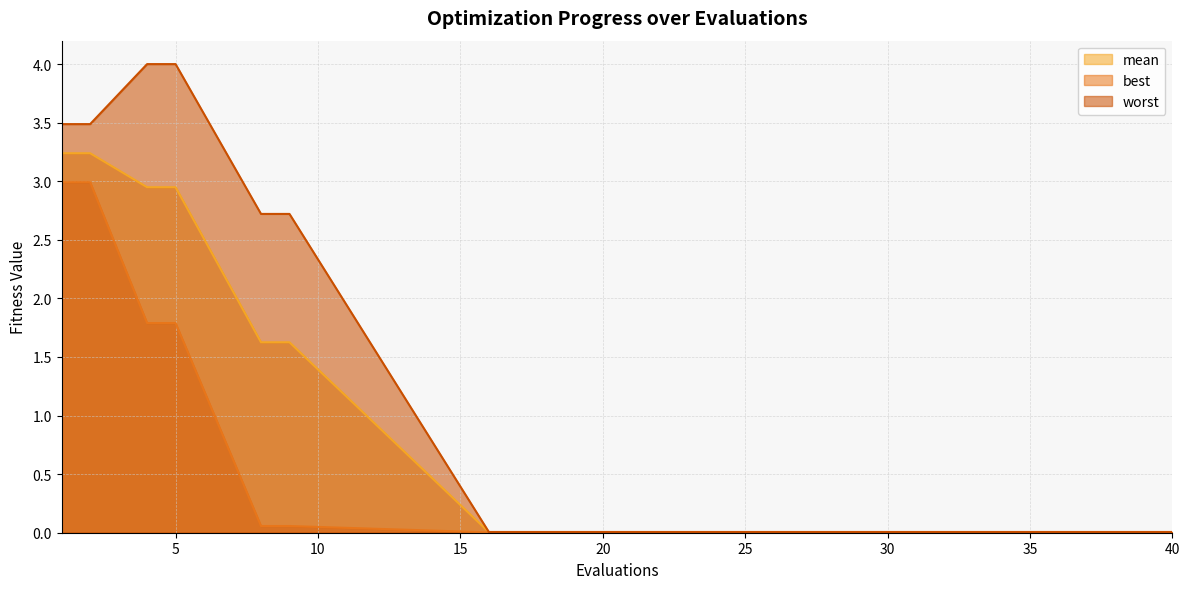

Count the number of categories in the chart.

20